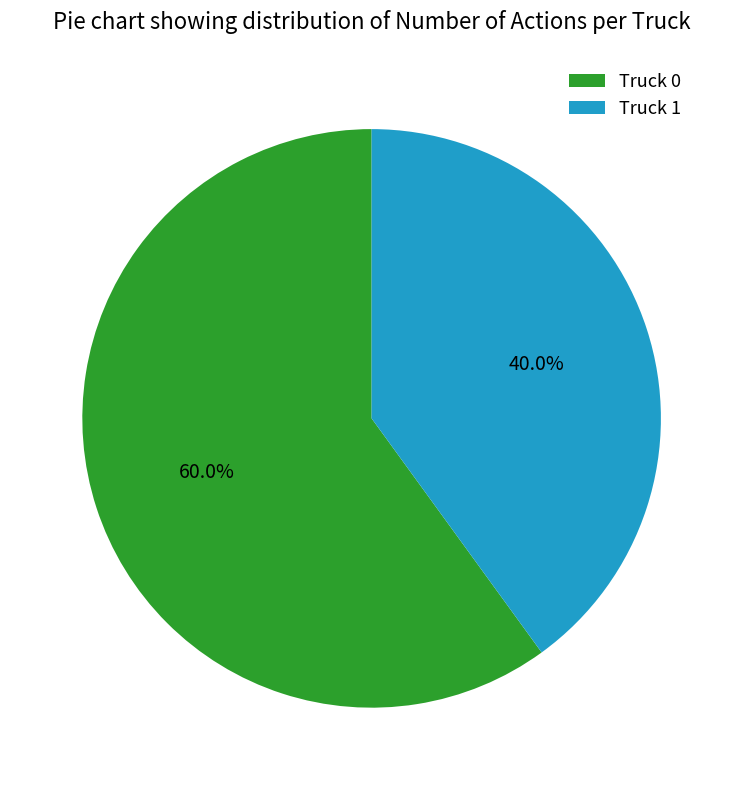

To the nearest percent, what is the combined percentage of Truck 1 and Truck 0?

100%